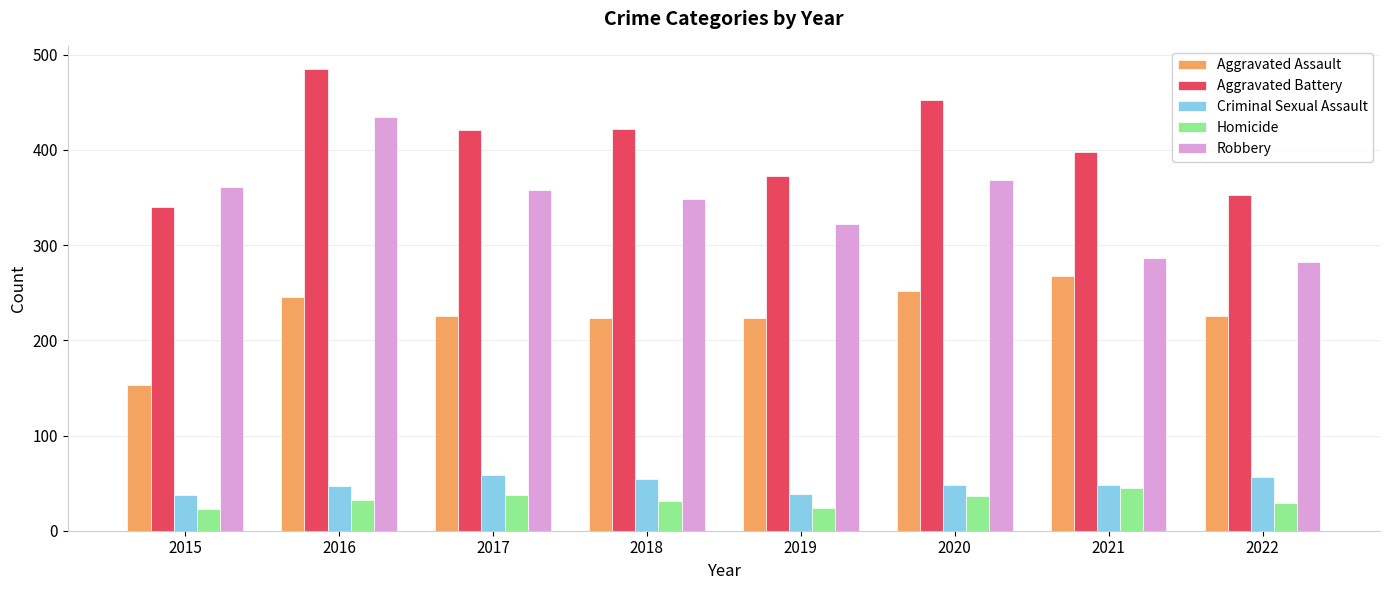

The Homicide series shows 19 at 2017. True or false?

False